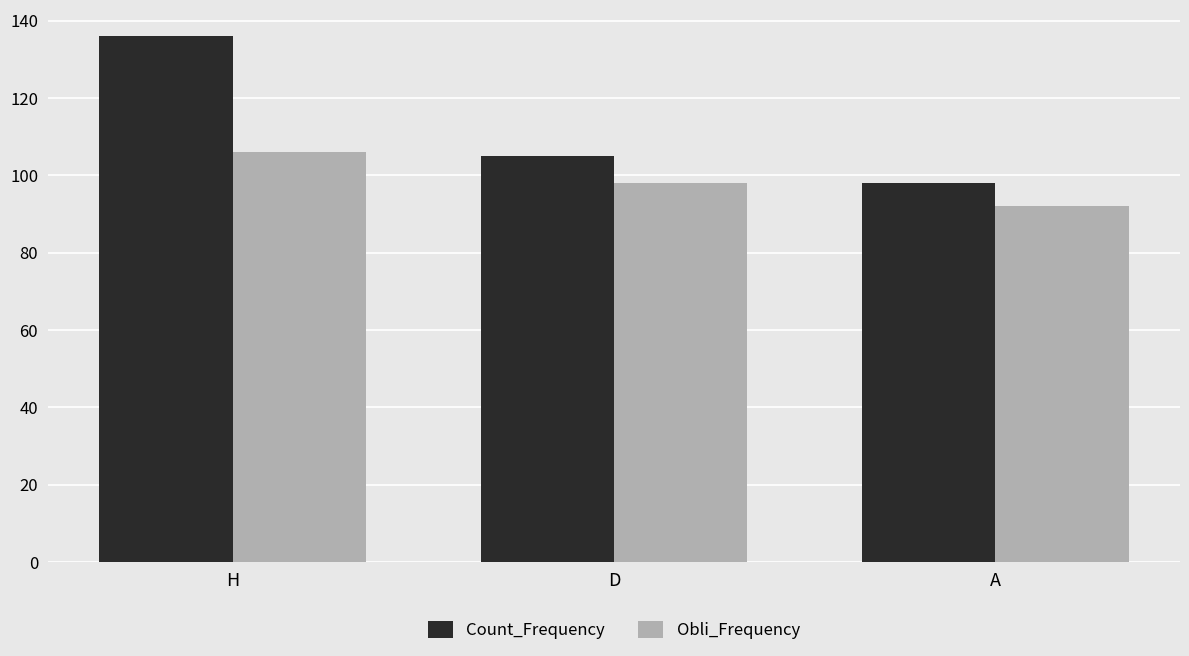

Rank the categories by Count_Frequency value from highest to lowest.

H, D, A